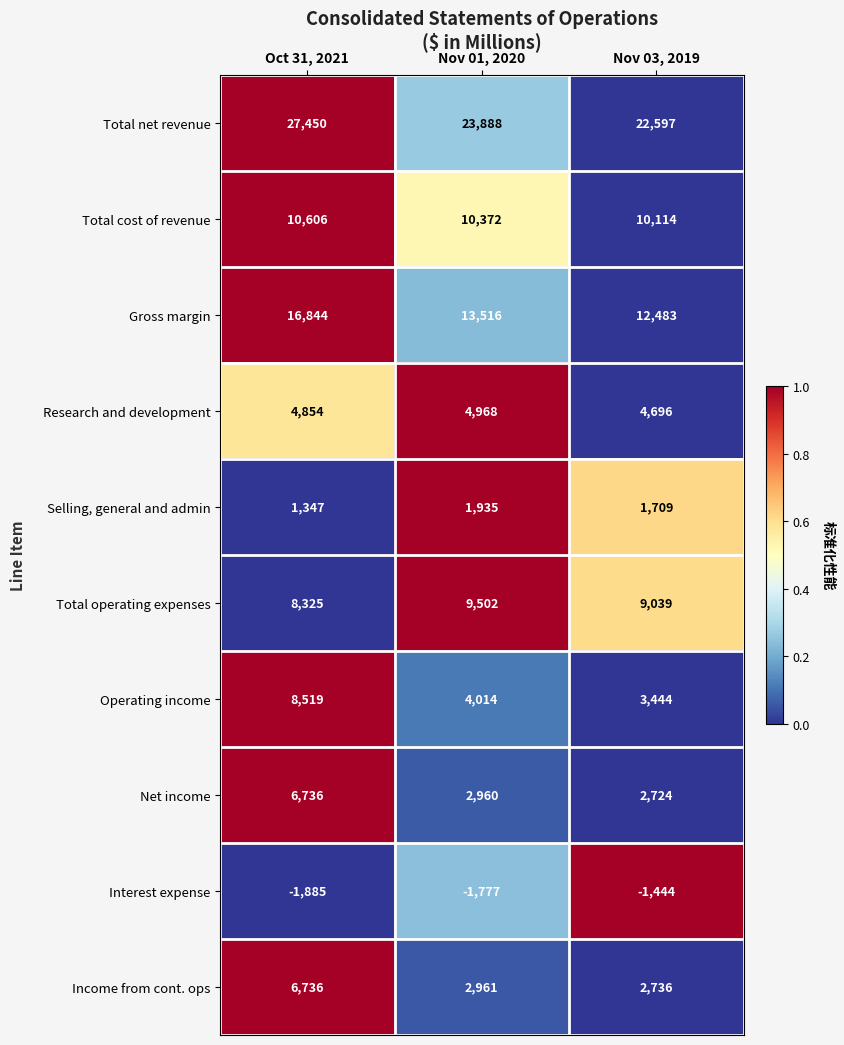

At how many categories does at least one series exceed 15478?

3